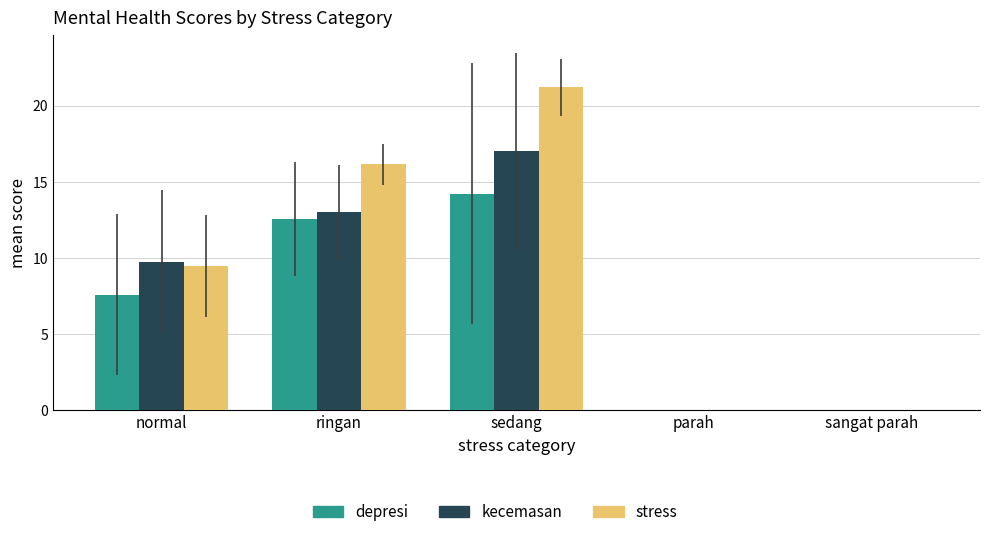

How many categories are shown in the chart?

5